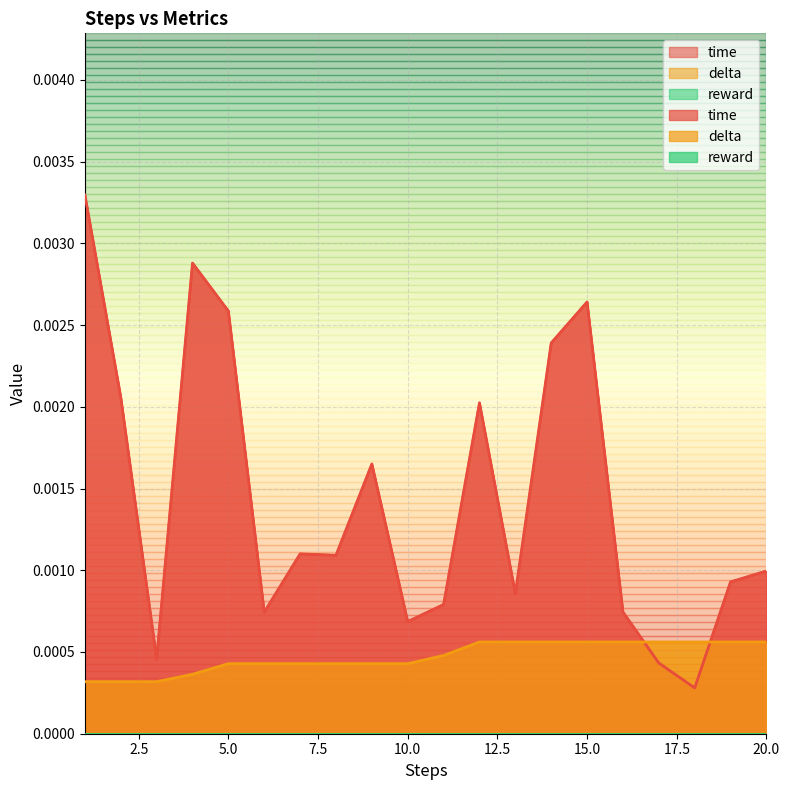

How many lines are shown in the chart?

2